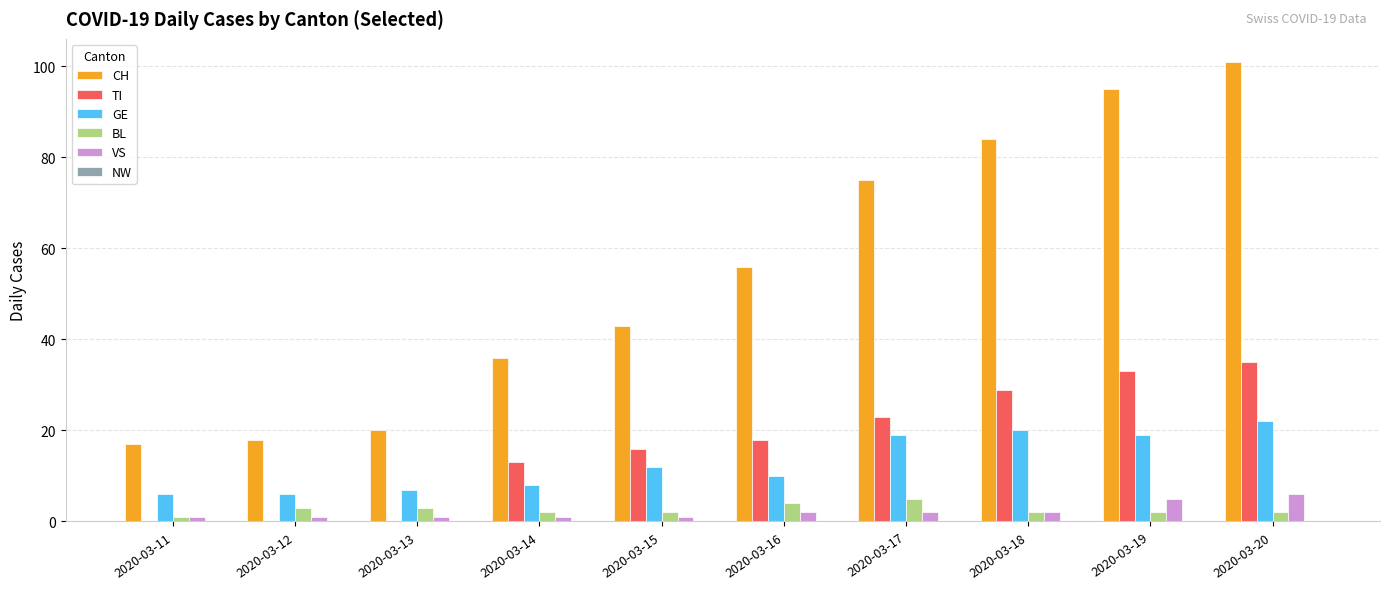

Is the value of VS at 2020-03-12 greater than the value of CH at 2020-03-12?

No